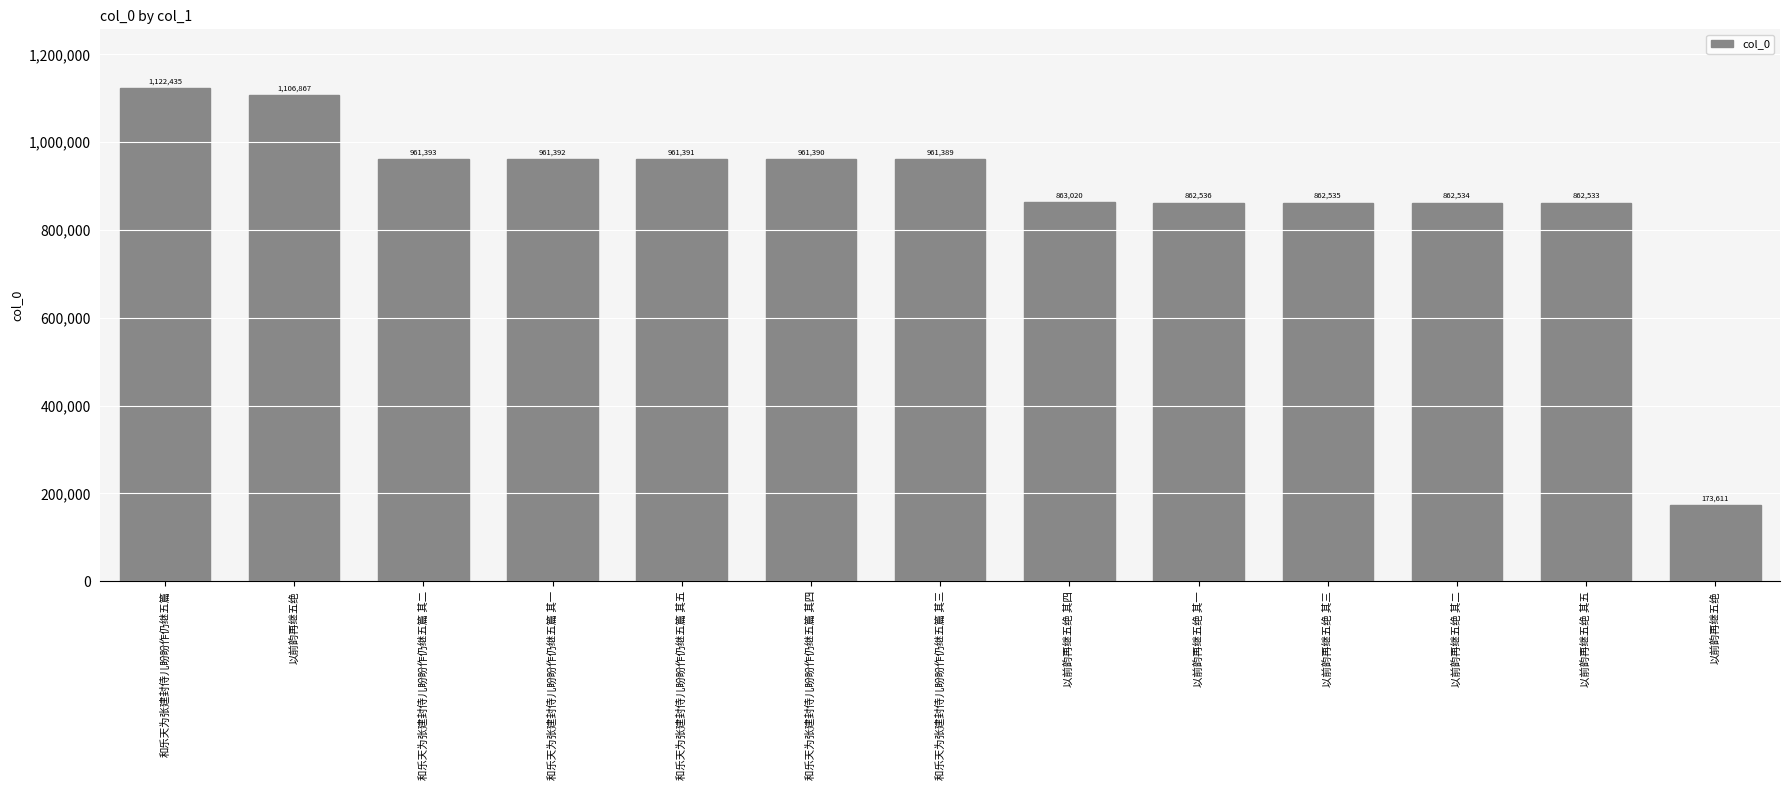

Count the number of data series in this chart.

1